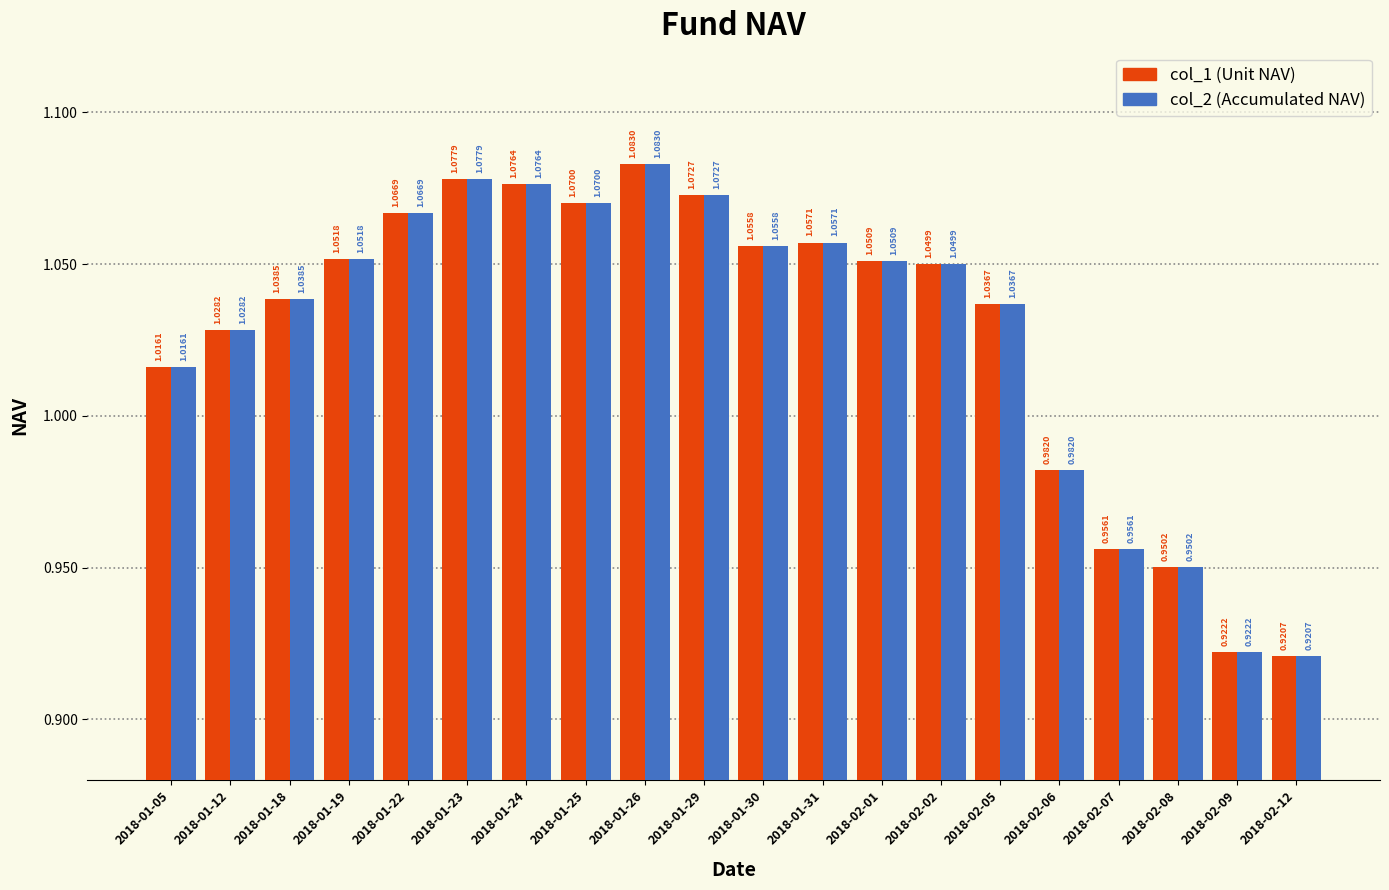

What is the total value across all series at 2018-01-22?

2.1